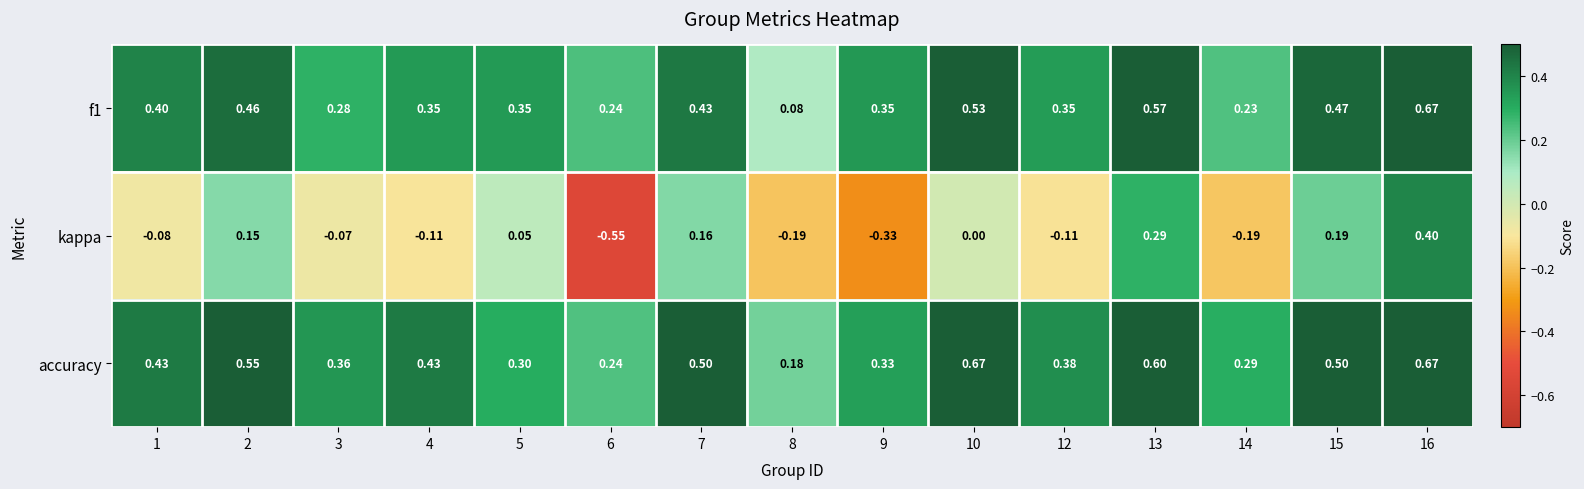

At how many categories does at least one series exceed 0?

15